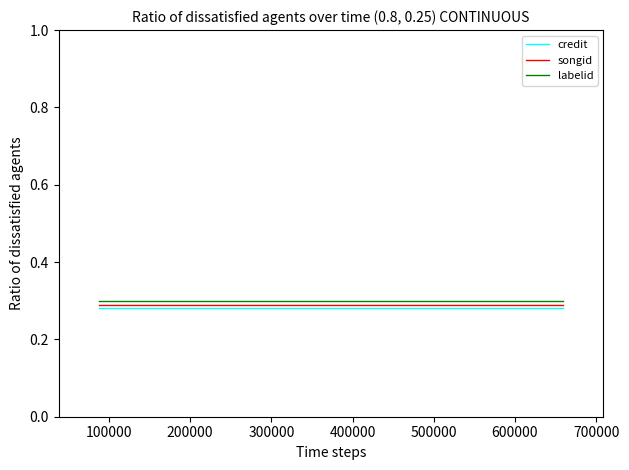

The value of credit at 0 is 0.4. True or false?

False